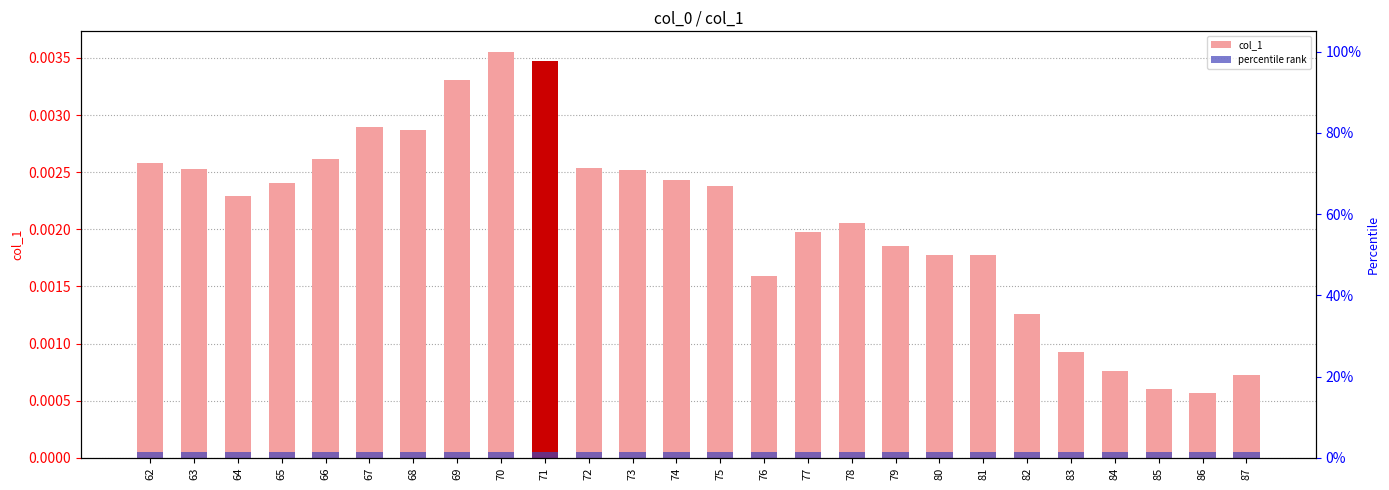

Rank the series by their average value, from highest to lowest.

col_1, percentile rank